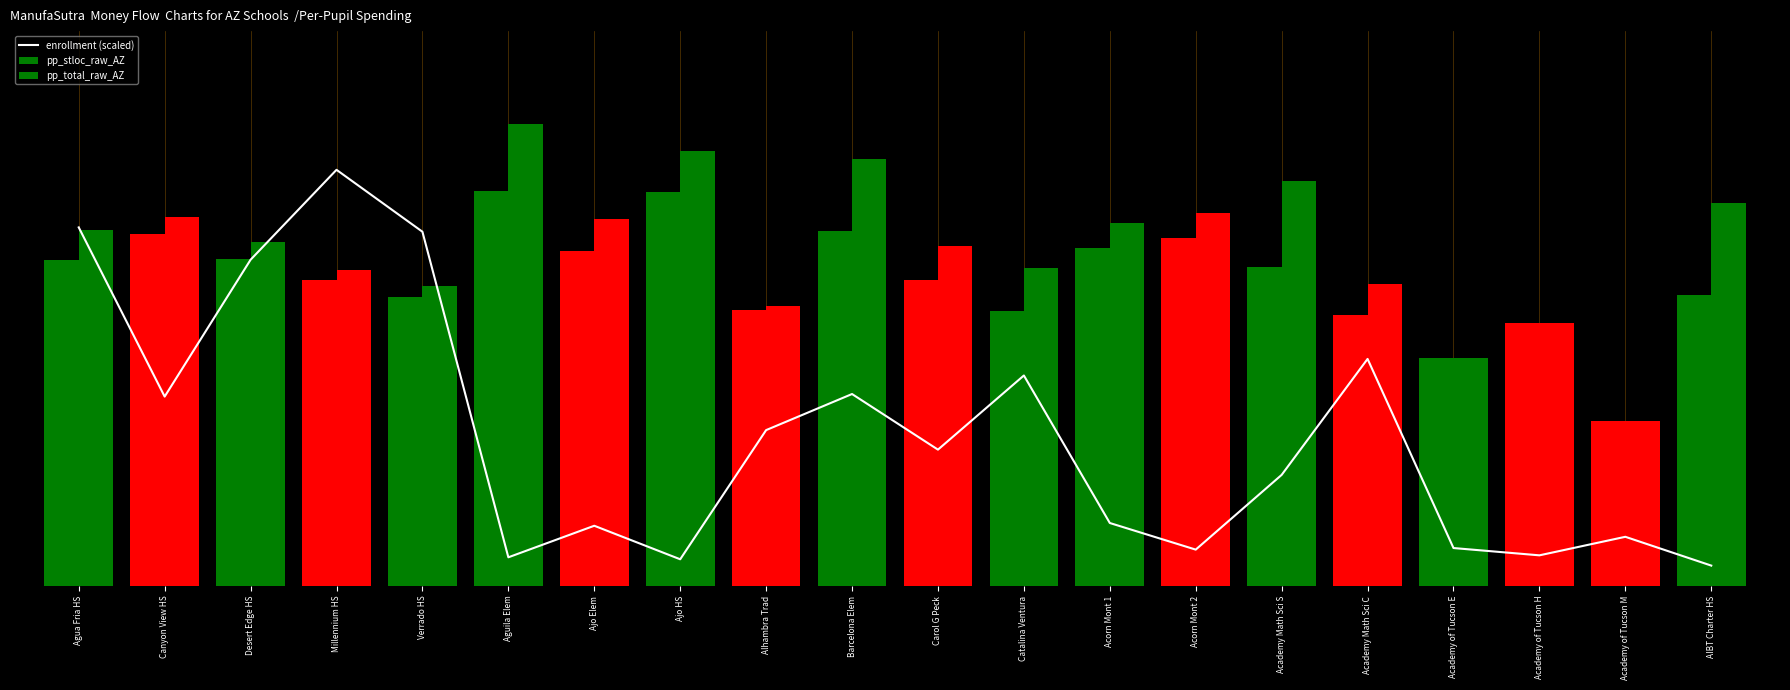

True or false: the data shows 6953.2 at Desert Edge HS.

True